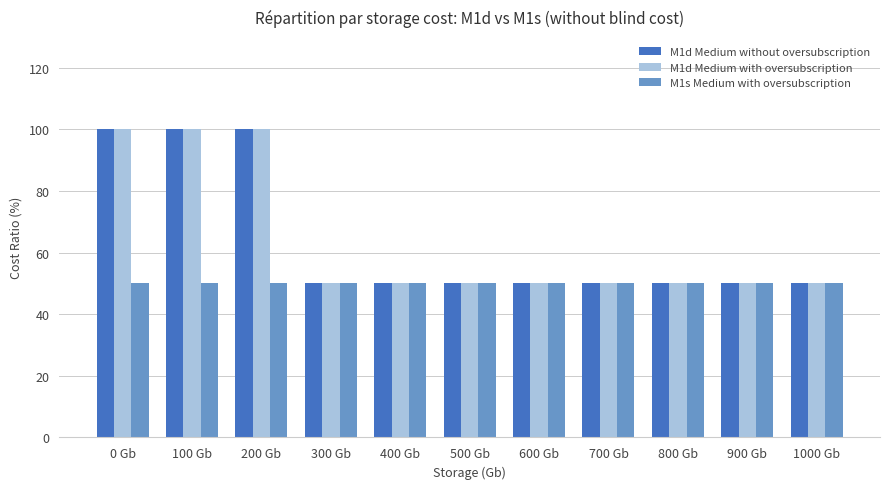

How many bars are there in total?

33